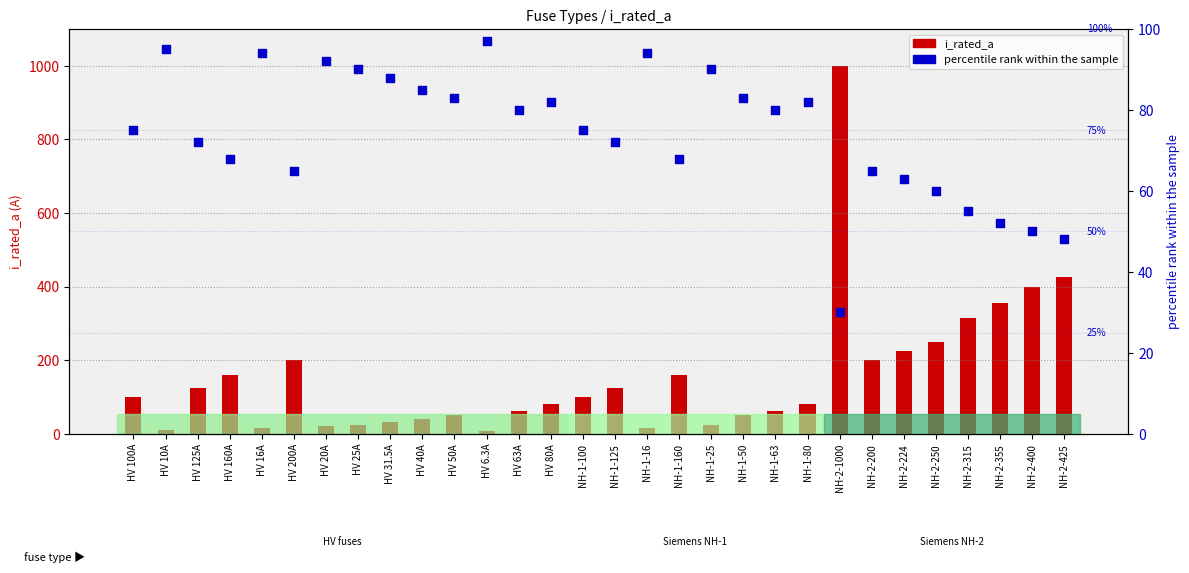

What is the total value across all series at NH-2-200?

265.0